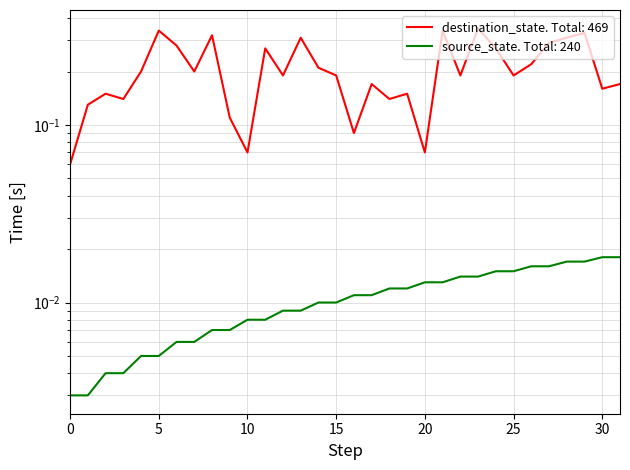

How many lines are shown in the chart?

2